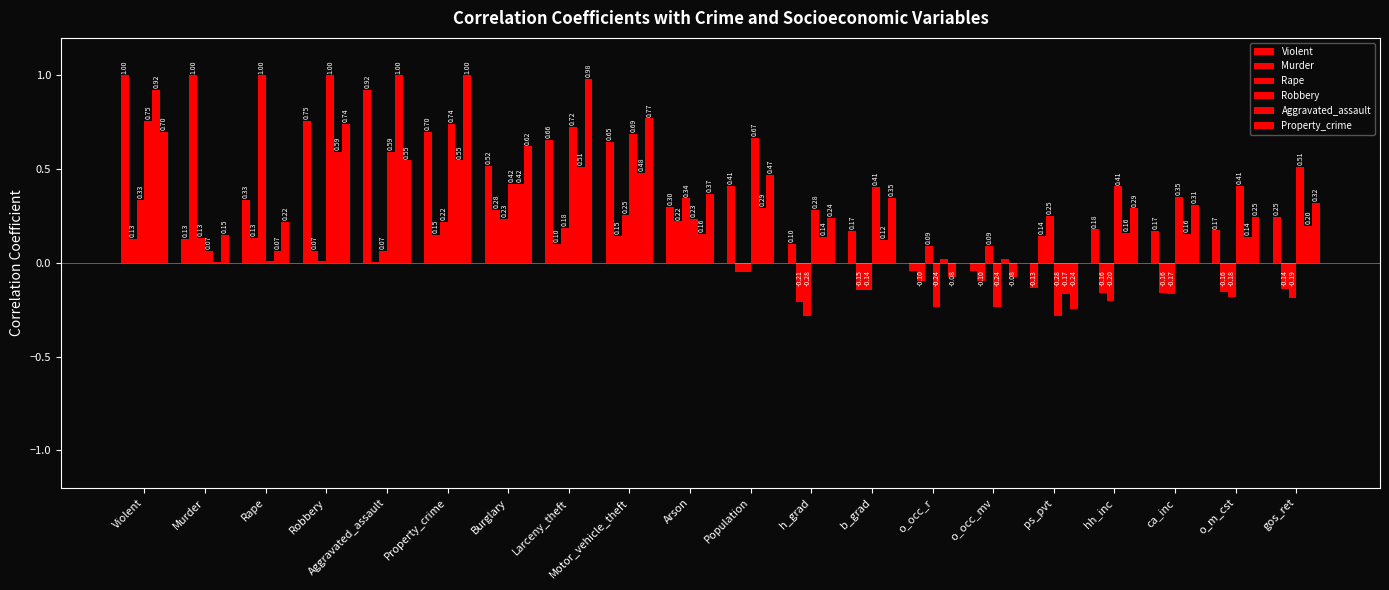

Reading left to right, extract all data points from this chart.

Violent: 1.0	0.1	0.3	0.8	0.9	0.7	0.5	0.7	0.6	0.3	0.4	0.1	0.2	-0.0	-0.0	-0.1	0.2	0.2	0.2	0.2
Murder: 0.1	1.0	0.1	0.1	0.0	0.1	0.3	0.1	0.1	0.2	-0.0	-0.2	-0.1	-0.1	-0.1	0.1	-0.2	-0.2	-0.2	-0.1
Rape: 0.3	0.1	1.0	0.0	0.1	0.2	0.2	0.2	0.3	0.3	-0.0	-0.3	-0.1	0.1	0.1	0.2	-0.2	-0.2	-0.2	-0.2
Robbery: 0.8	0.1	0.0	1.0	0.6	0.7	0.4	0.7	0.7	0.2	0.7	0.3	0.4	-0.2	-0.2	-0.3	0.4	0.4	0.4	0.5
Aggravated_assault: 0.9	0.0	0.1	0.6	1.0	0.5	0.4	0.5	0.5	0.2	0.3	0.1	0.1	0.0	0.0	-0.2	0.2	0.2	0.1	0.2
Property_crime: 0.7	0.1	0.2	0.7	0.5	1.0	0.6	1.0	0.8	0.4	0.5	0.2	0.3	-0.1	-0.1	-0.2	0.3	0.3	0.2	0.3